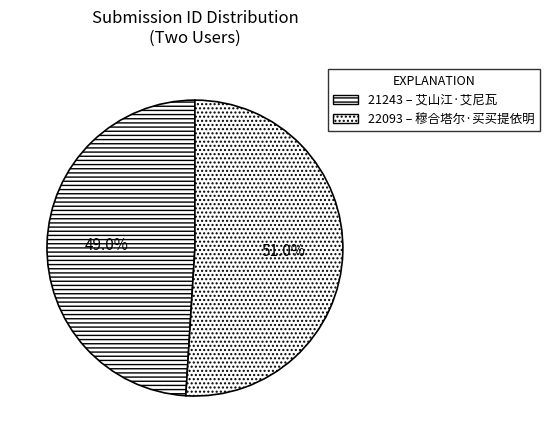

Which has a higher value, 21243 or 22093?

22093